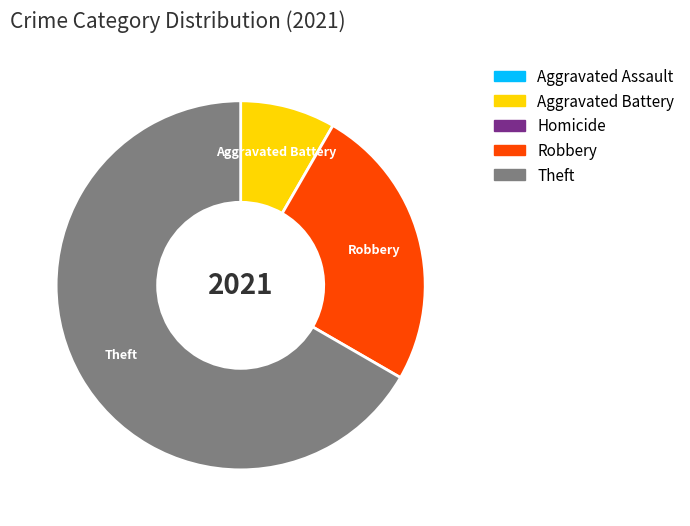

Is there a majority slice in this chart?

Yes